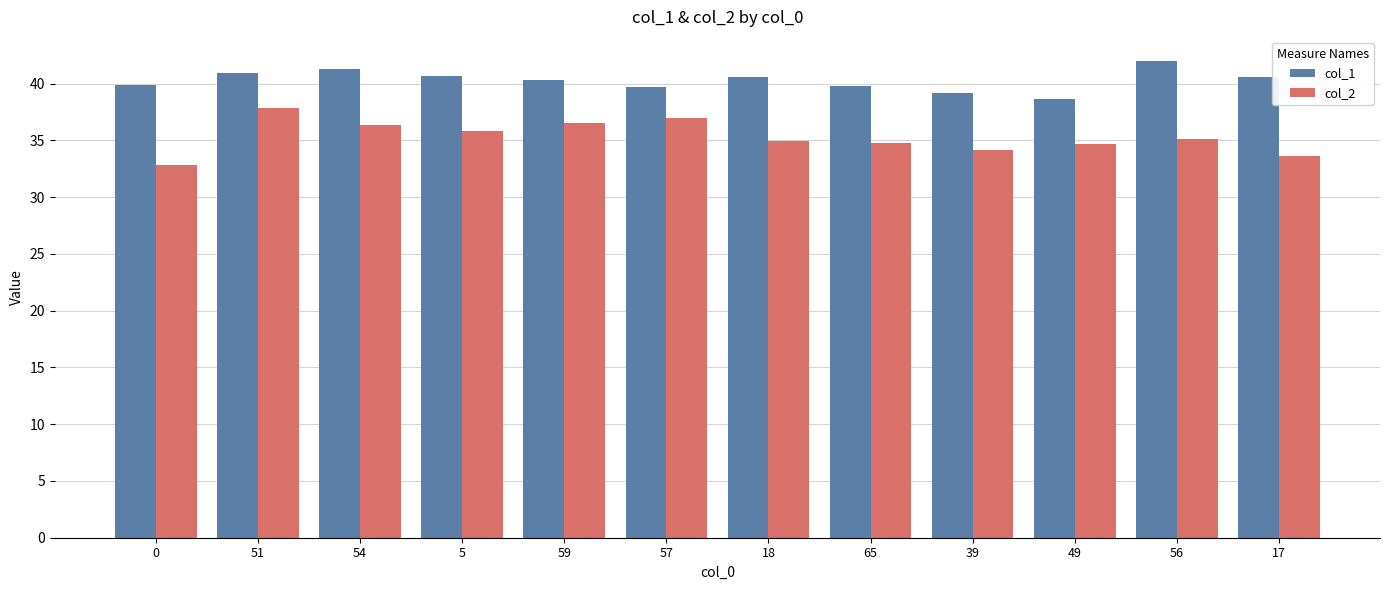

Which label corresponds to the largest value in the chart?

56